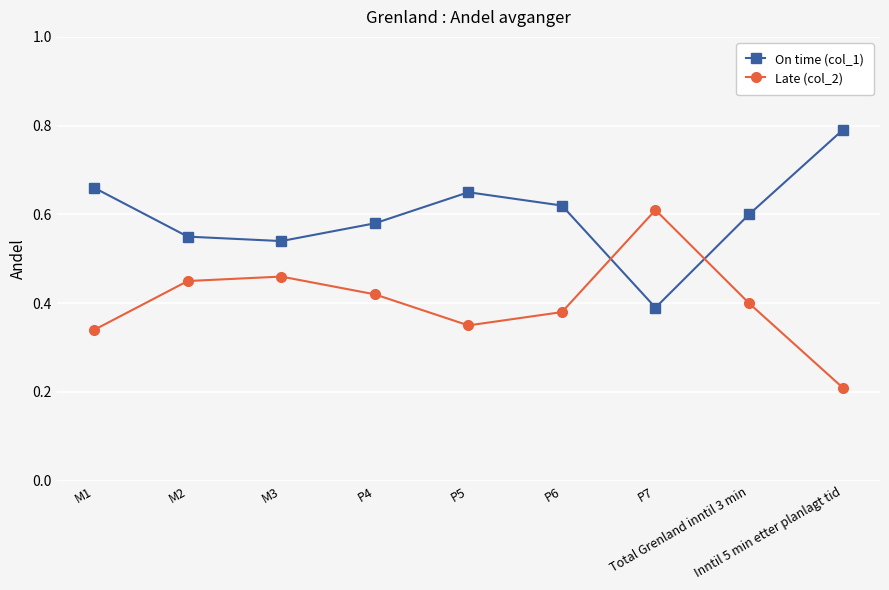

List the series in order of their overall mean, lowest first.

Late (col_2), On time (col_1)